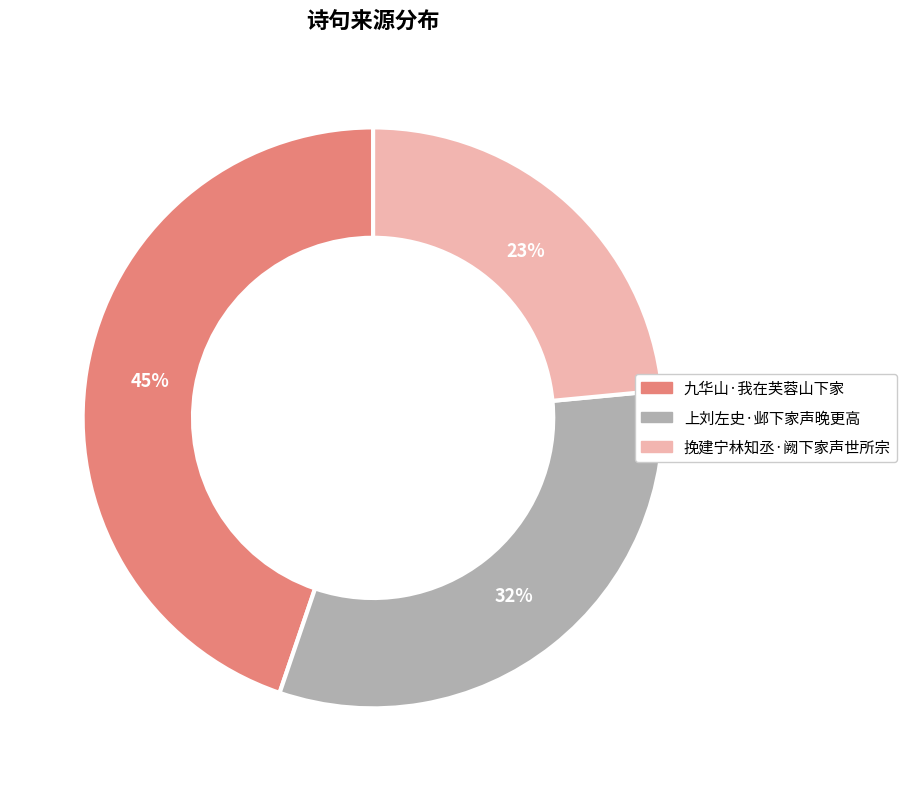

To the nearest percent, what percentage of the pie is 挽建宁林知丞·阙下家声世所宗?

23%